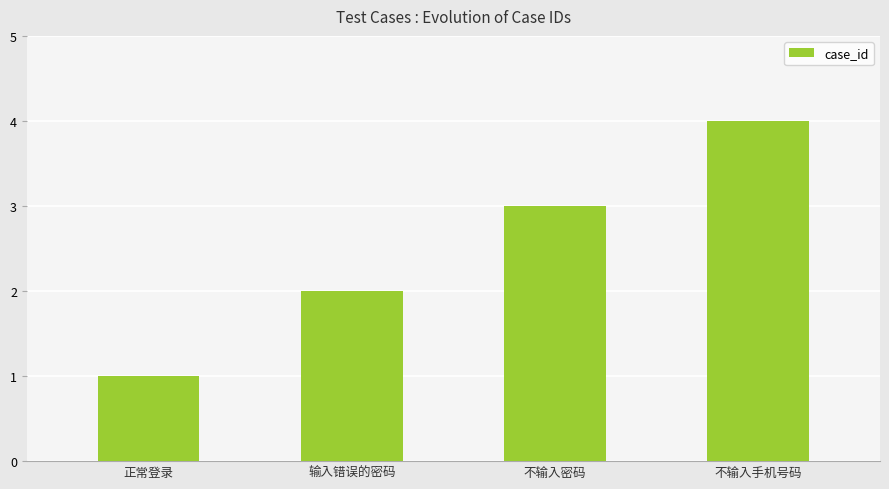

What is the sum of the values at 正常登录 and 不输入手机号码?

5